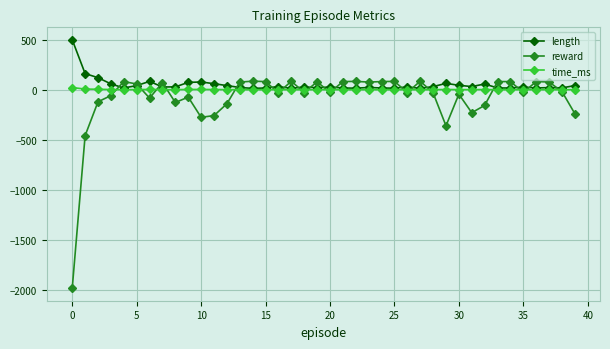

How many values in the reward series are below -26?

20